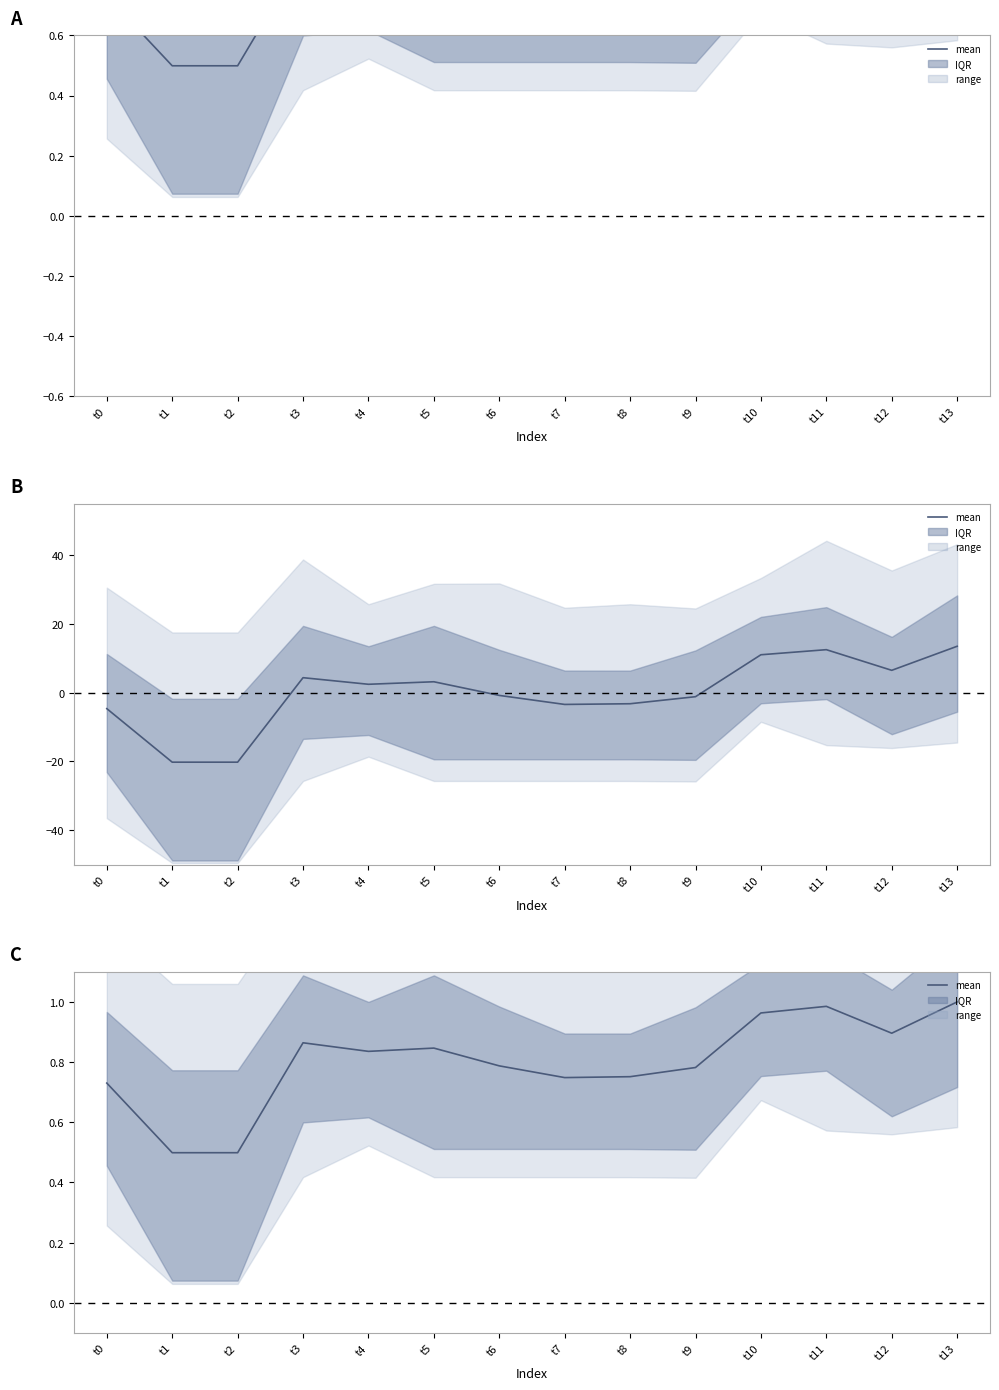

How many points are lower than both their immediate neighbors (excluding endpoints)?

3